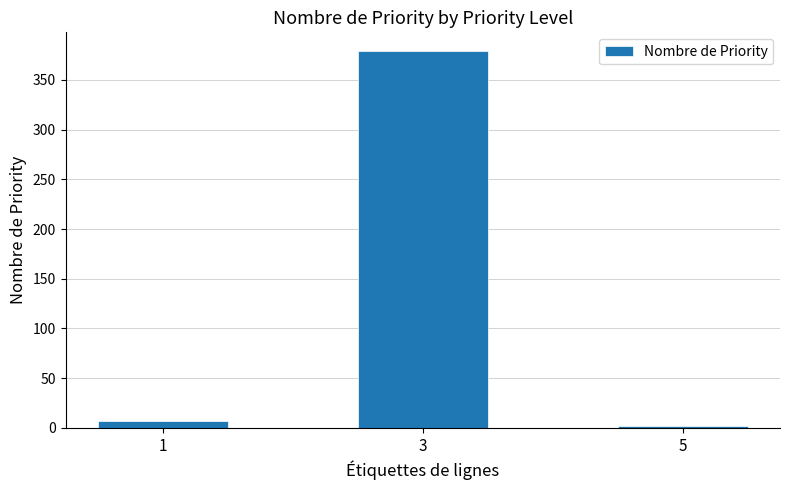

What is the change in value from 1 to 3?

+372